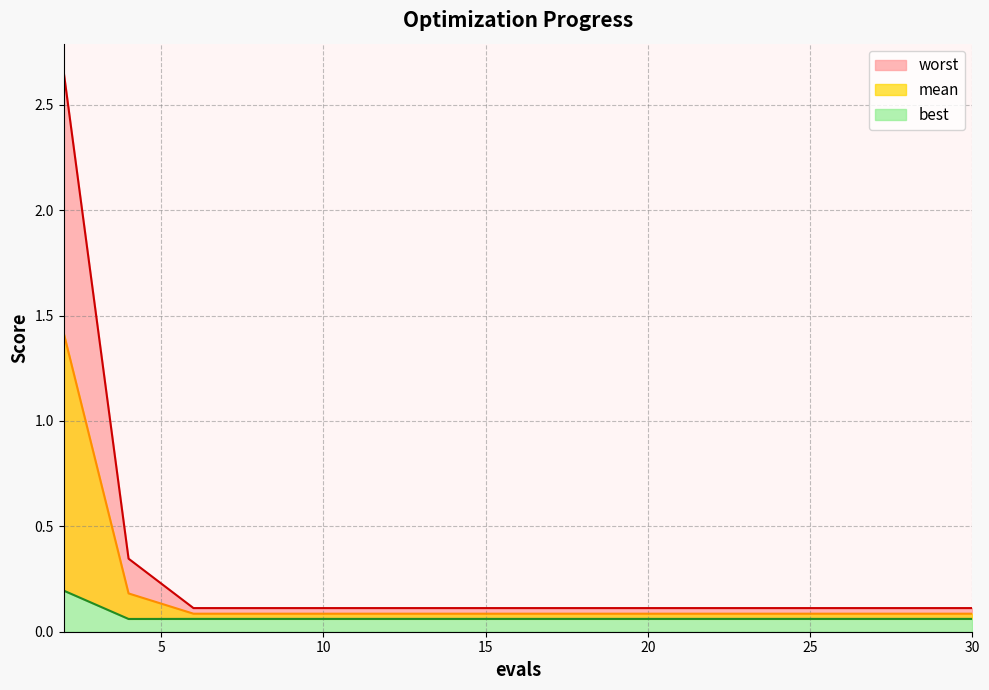

The best series shows 0.1 at 28. True or false?

False